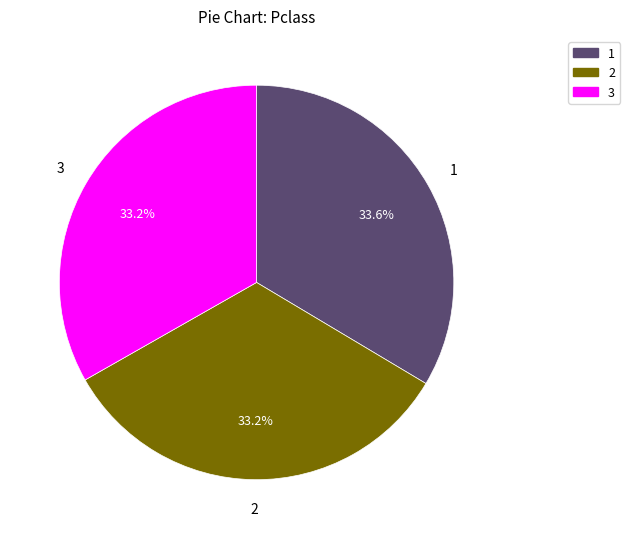

How much of the chart is everything except 3?

66.8%